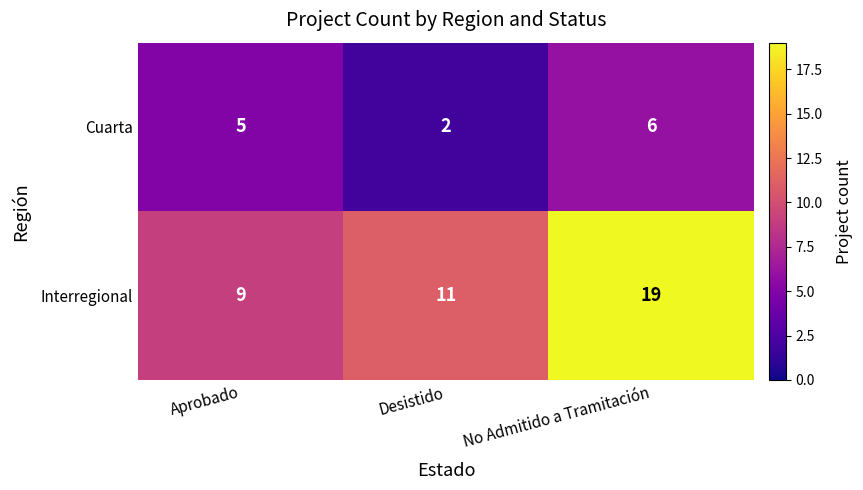

Which series has the largest range (max minus min)?

Interregional